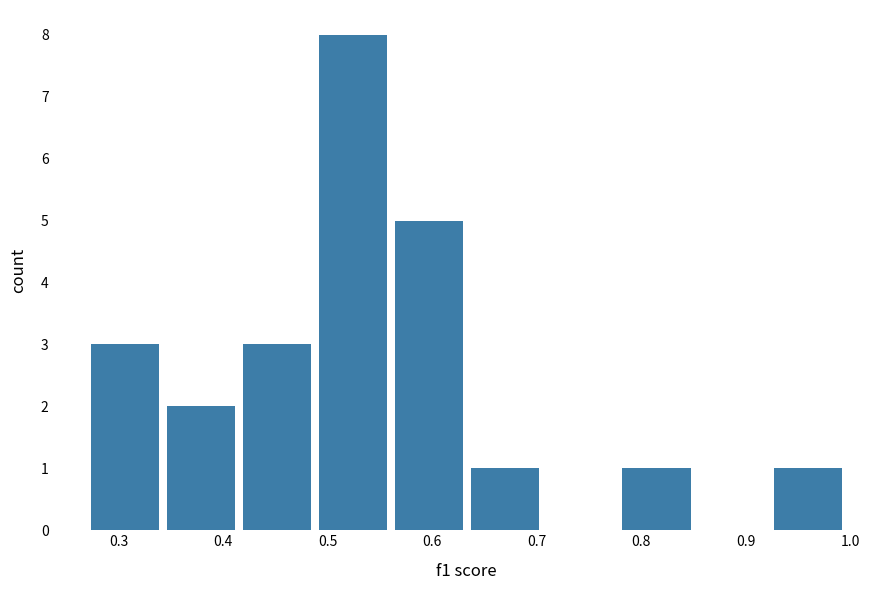

What is the height of the bar covering 0.35 to 0.42 on the x-axis? Neither the bar edges nor the heights are printed on the chart, so give them approximately, as read against the axes.

2